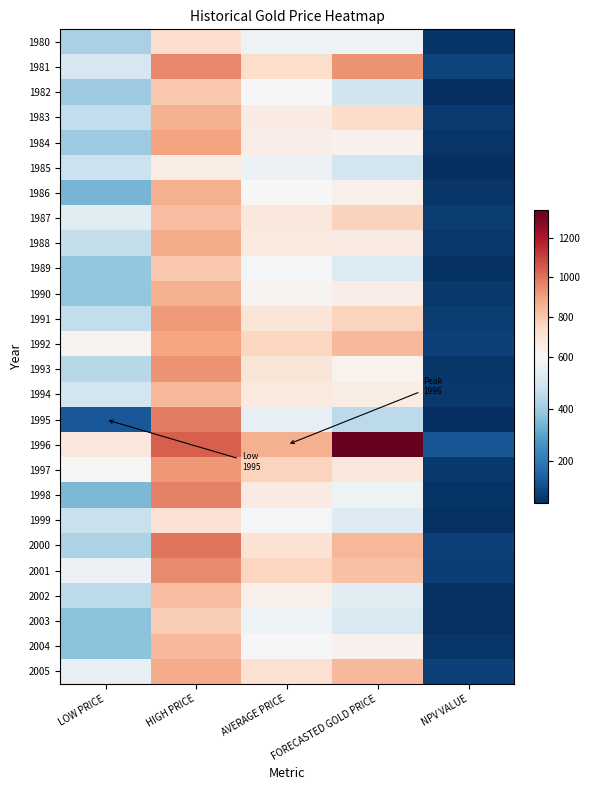

Which series has the largest range (max minus min)?

1996